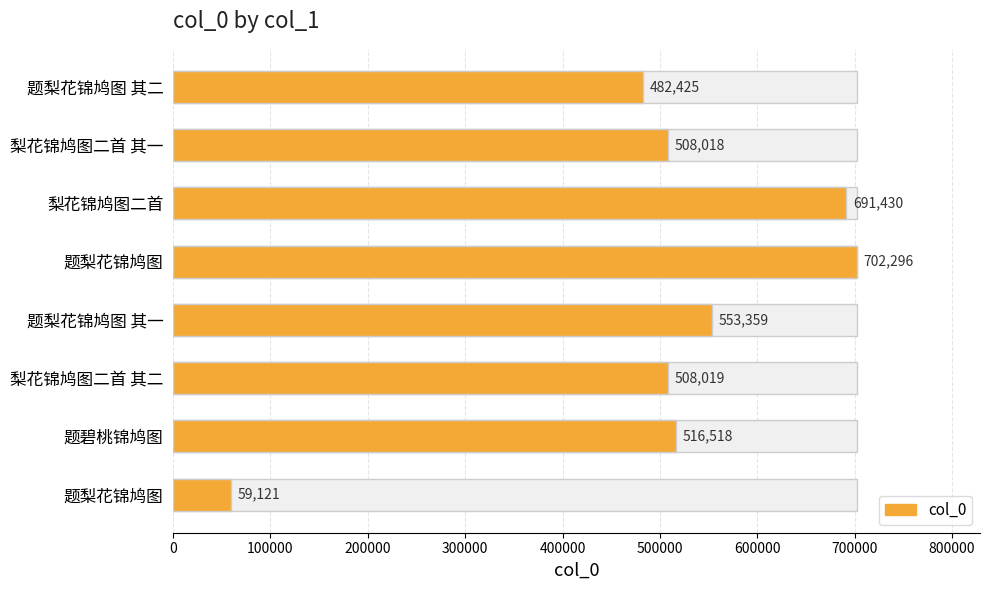

What is the sum of the values at 梨花锦鸠图二首 其二 and 题梨花锦鸠图 其二?

990444